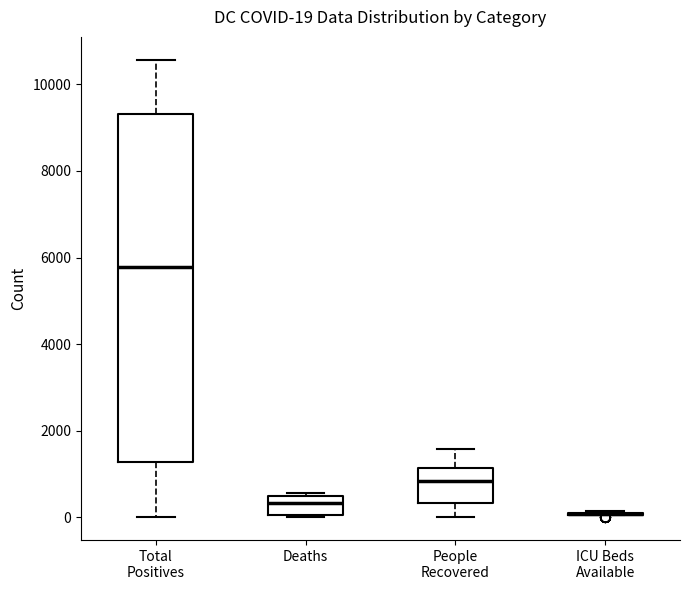

Comparing the boxes themselves (not the whiskers), which one is the tallest?

Total Positives